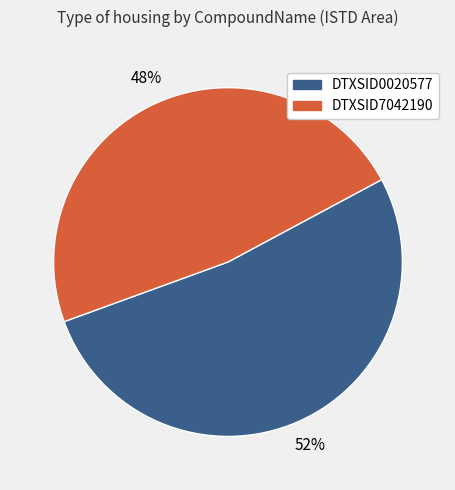

Count the number of slices in the pie.

2